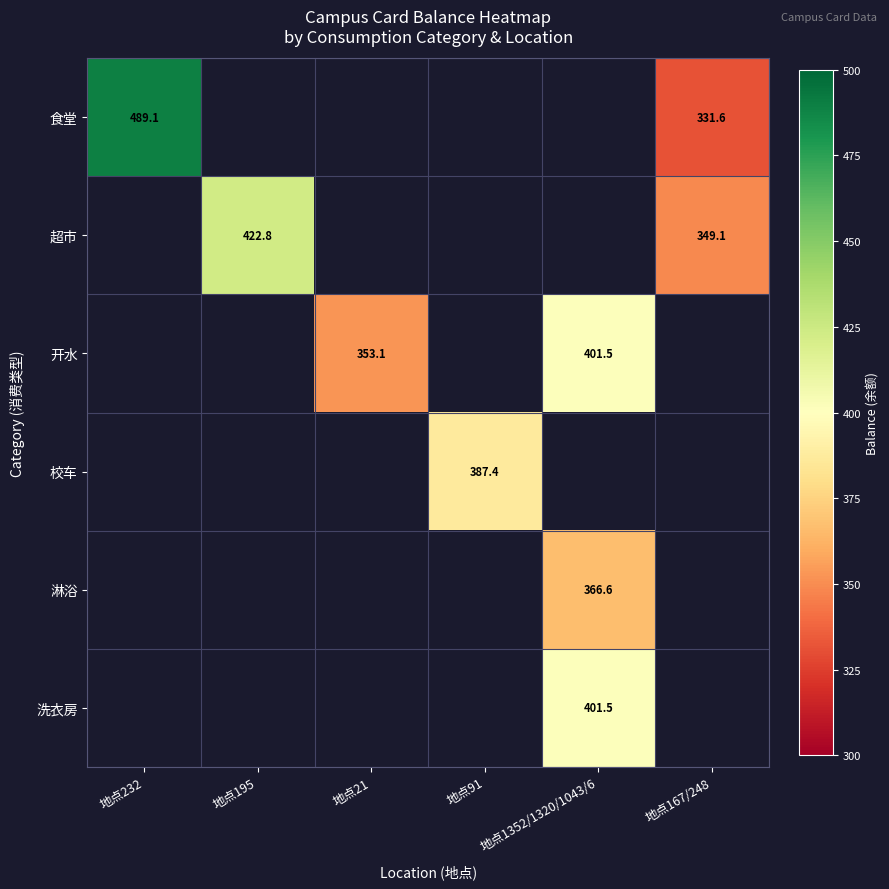

The 超市 series shows 422.8 at 地点195. True or false?

True